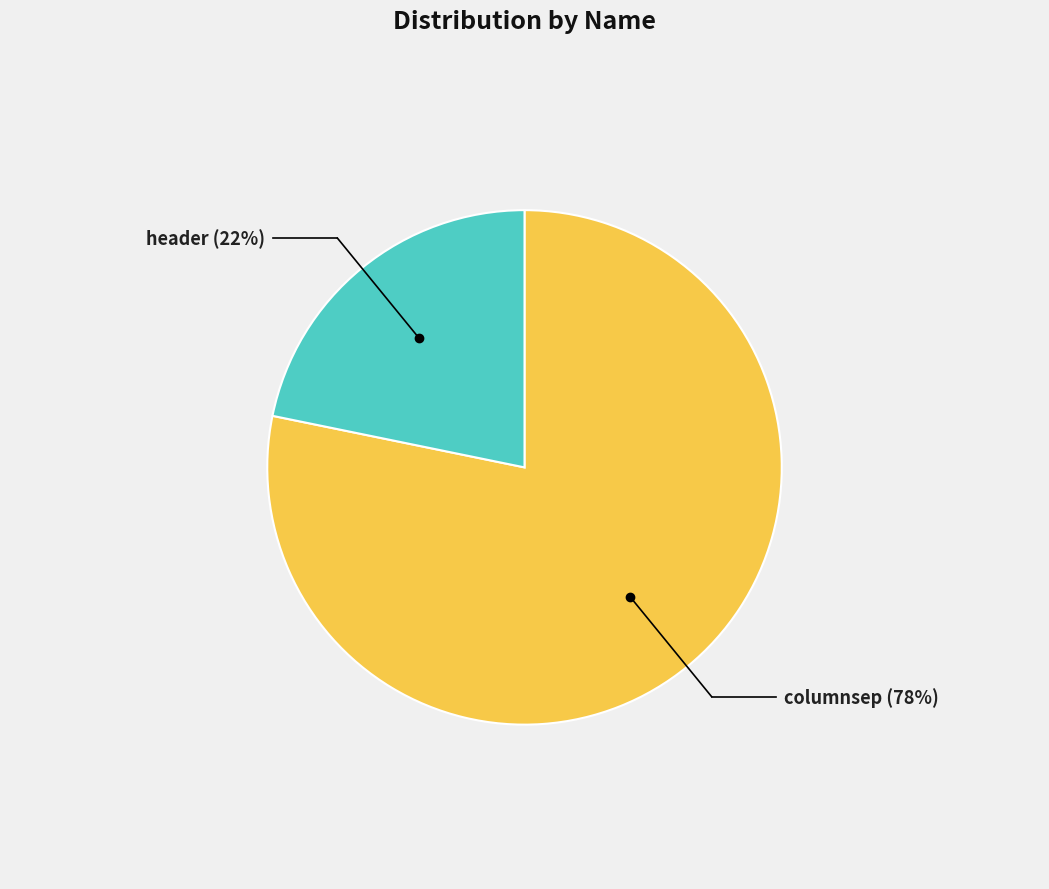

How many segments does this pie chart have?

2